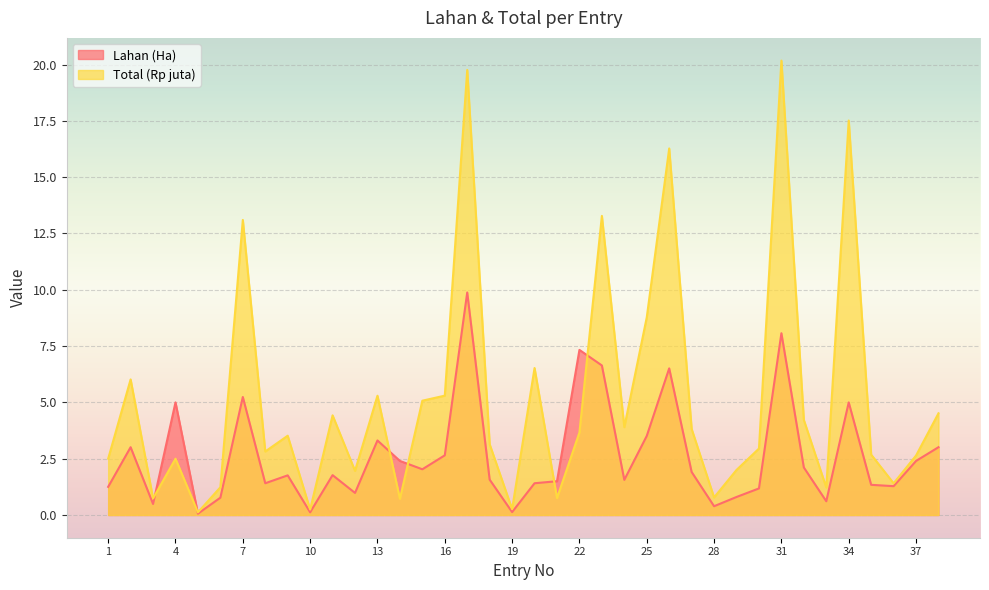

Which series has the largest range (max minus min)?

Total (Rp juta)